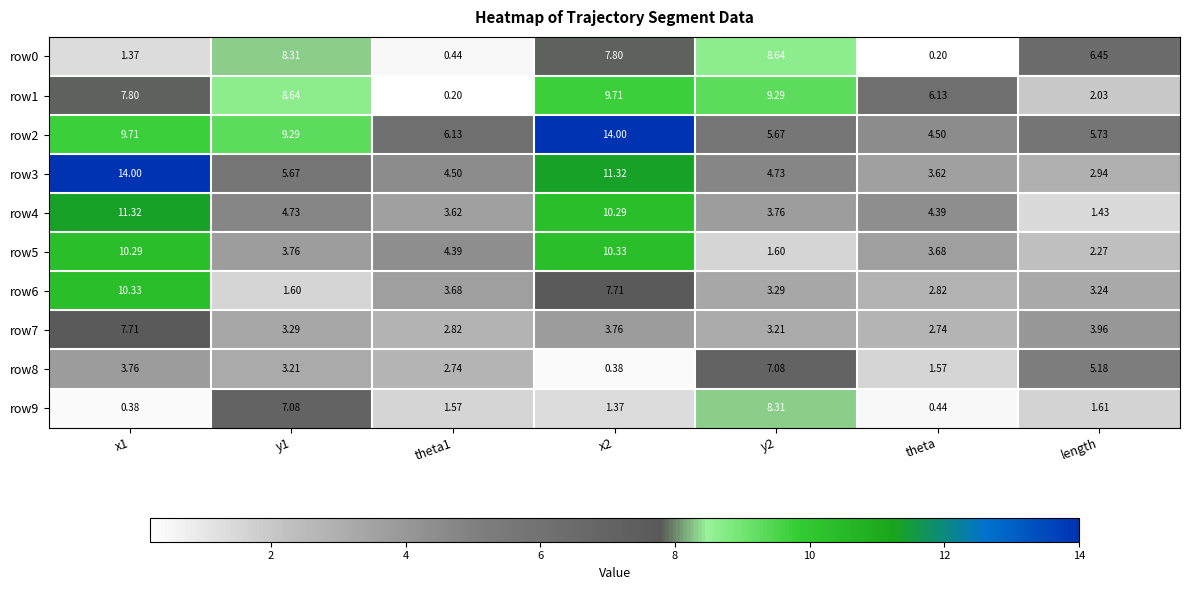

At which label is row7 closest to 5?

length